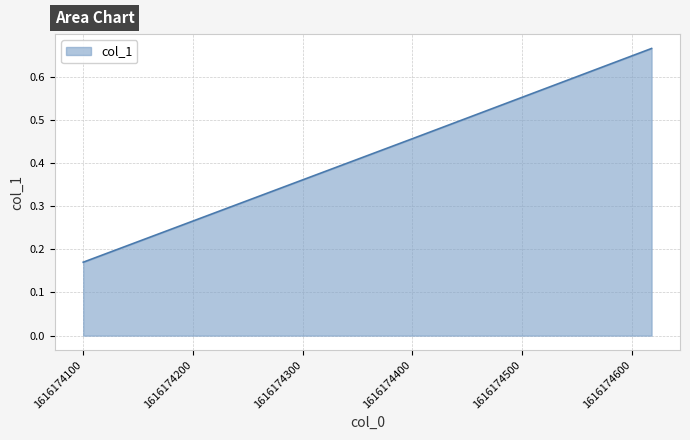

How many values are between 0 and 1?

3